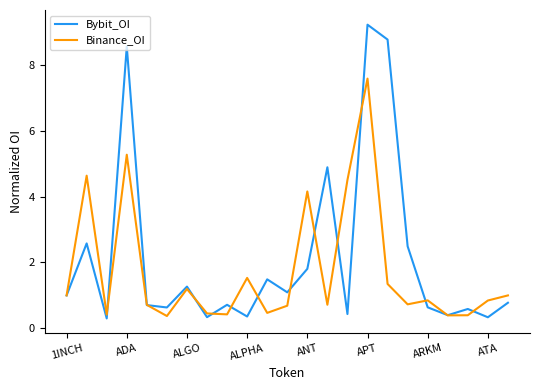

How many interior local peaks does the Bybit_OI series have?

8